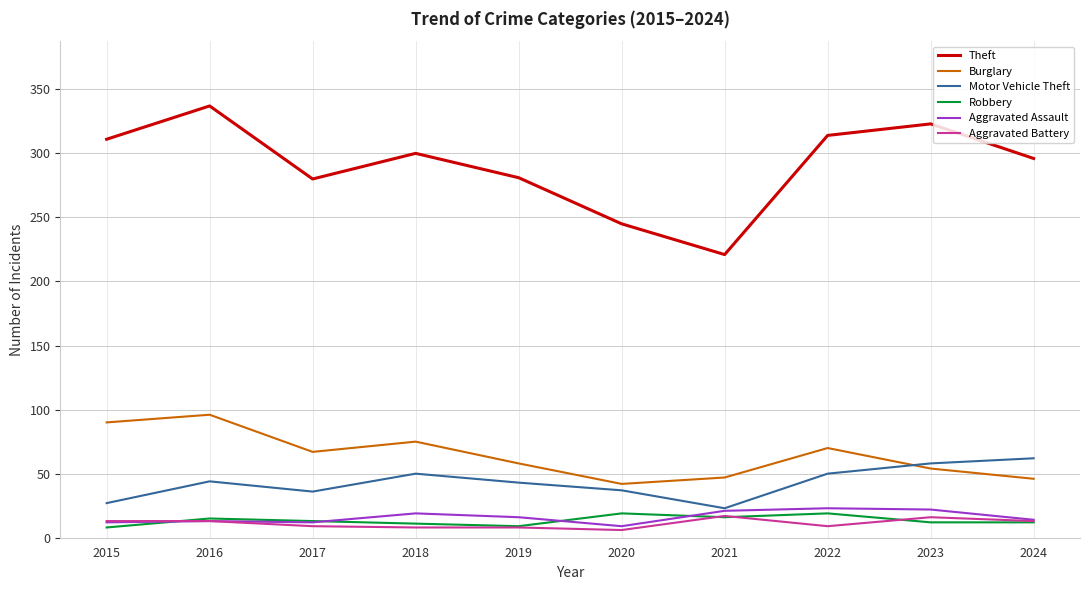

What is the total value across all series at 2017?

417